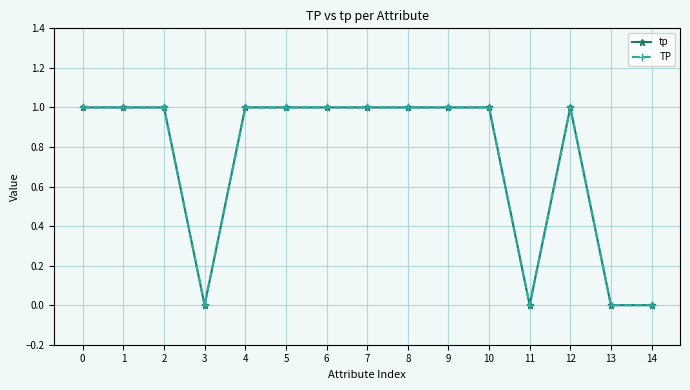

Reading left to right, extract all data points from this chart.

tp: 1	1	1	0	1	1	1	1	1	1	1	0	1	0	0
TP: 1	1	1	0	1	1	1	1	1	1	1	0	1	0	0